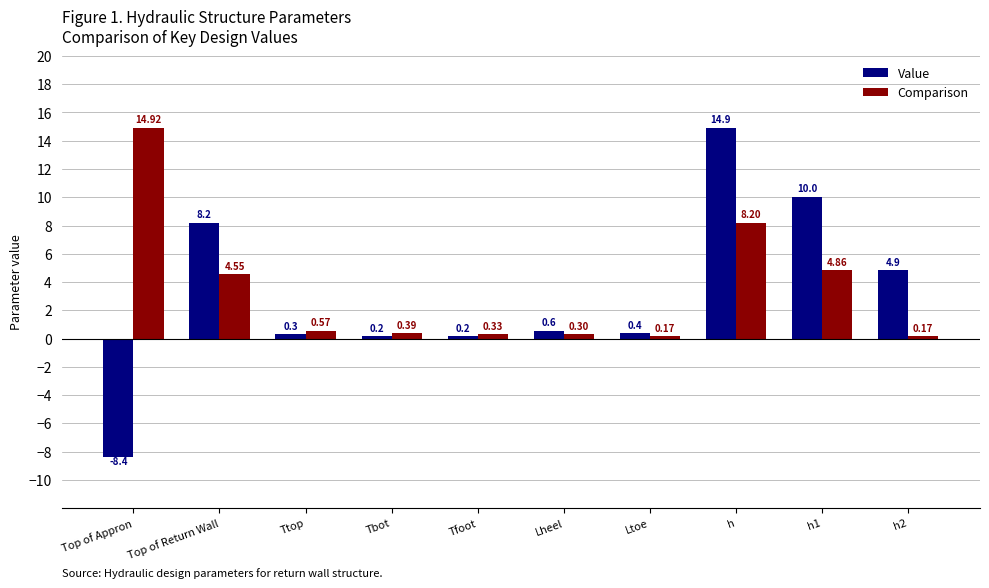

What is the total value across all series at Tfoot?

0.5